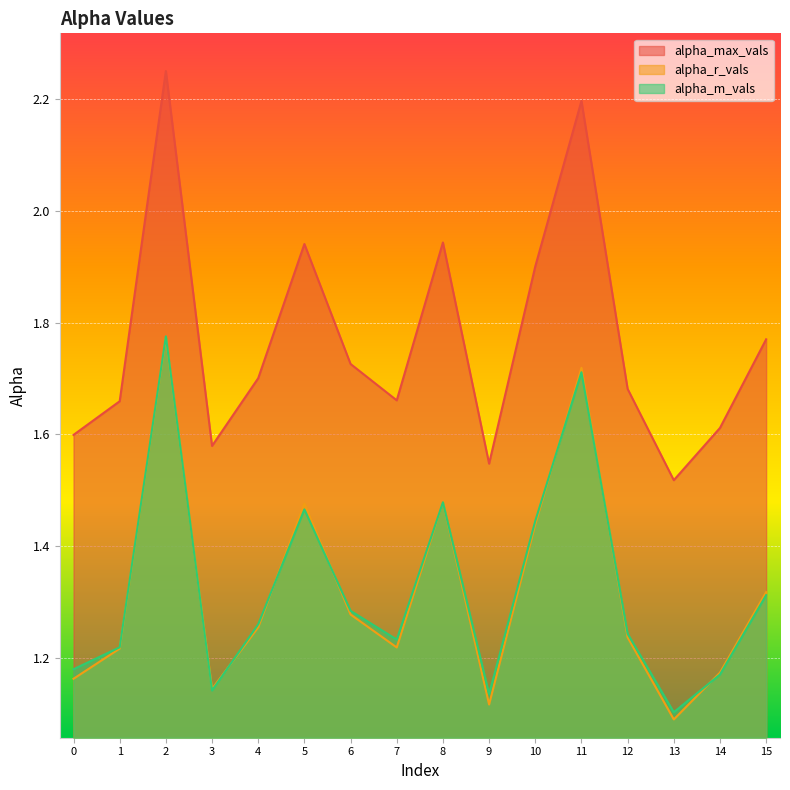

Rank the series by their maximum value, from highest to lowest.

alpha_max_vals, alpha_m_vals, alpha_r_vals